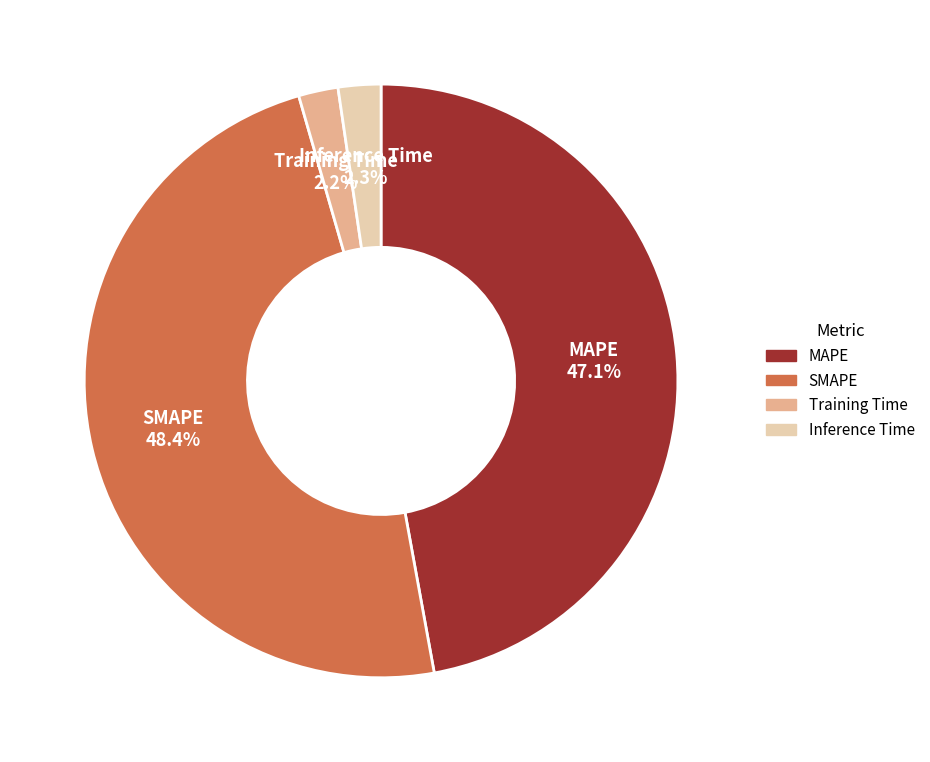

True or false: Training Time accounts for 2% of the total.

True